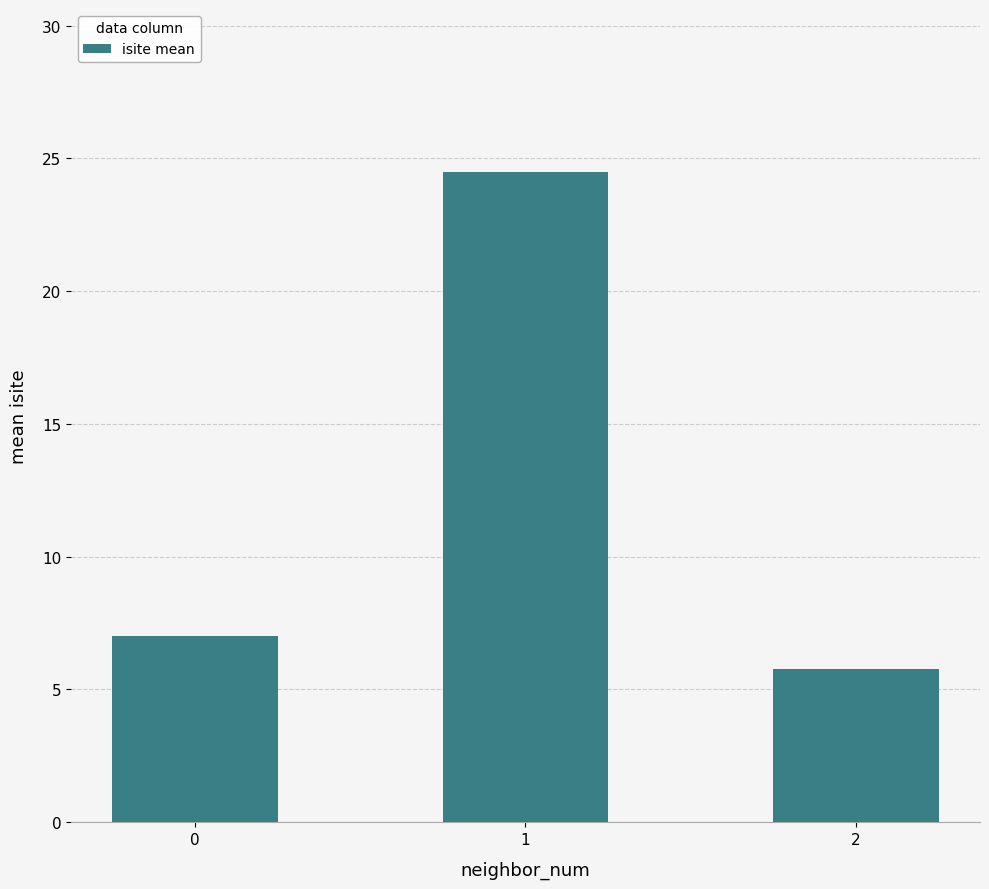

Does the chart contain any negative values?

No